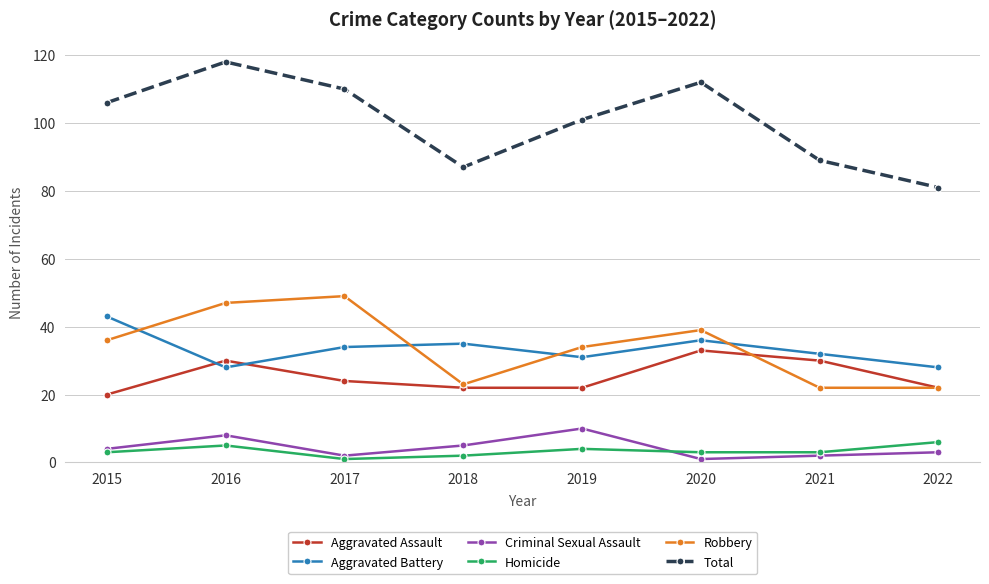

How many lines are shown in the chart?

6